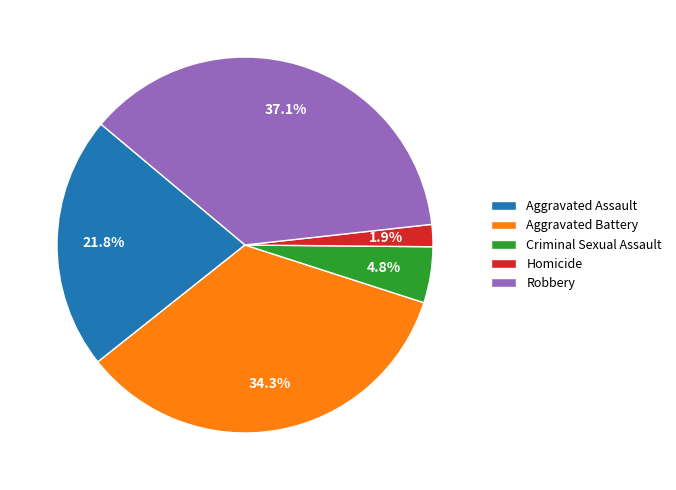

To the nearest percent, what is the difference between the Homicide and Aggravated Battery slice percentages?

32%